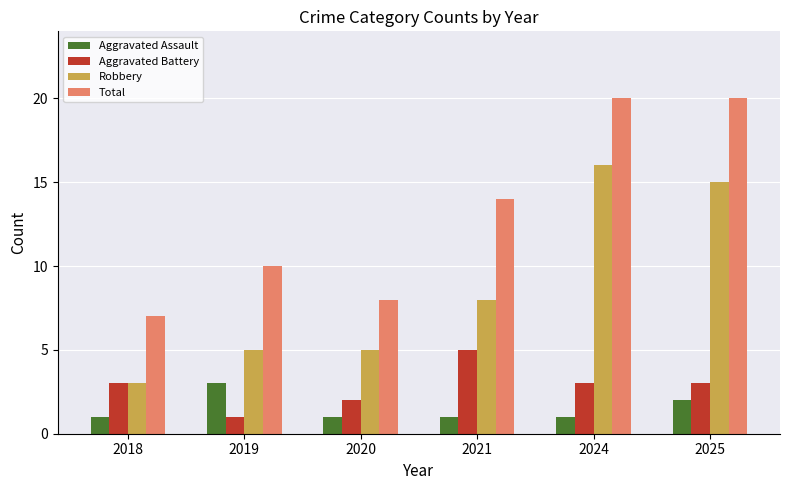

What is the lowest value of the Aggravated Assault series?

1